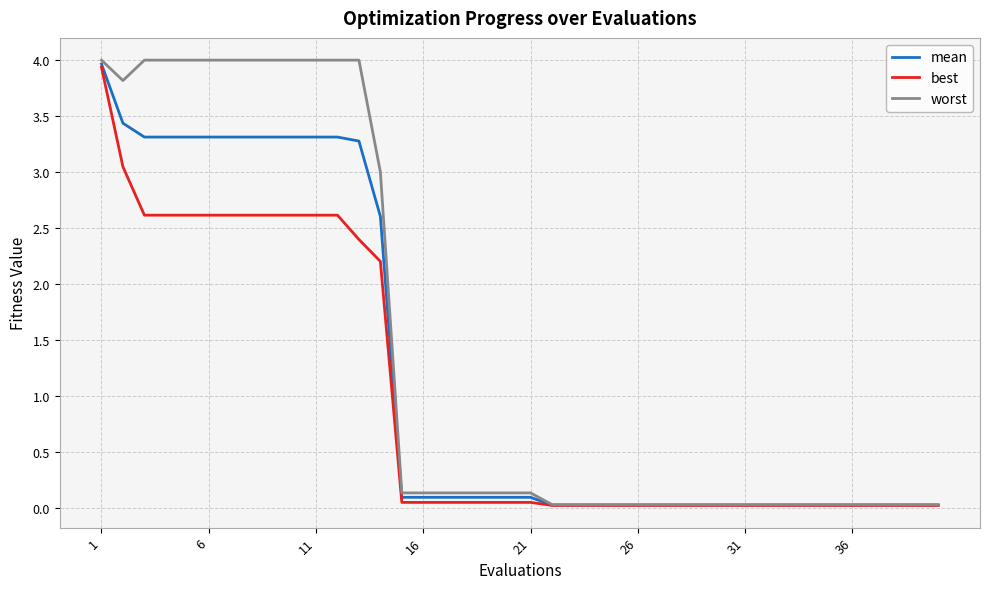

At how many categories does at least one series exceed 1?

14